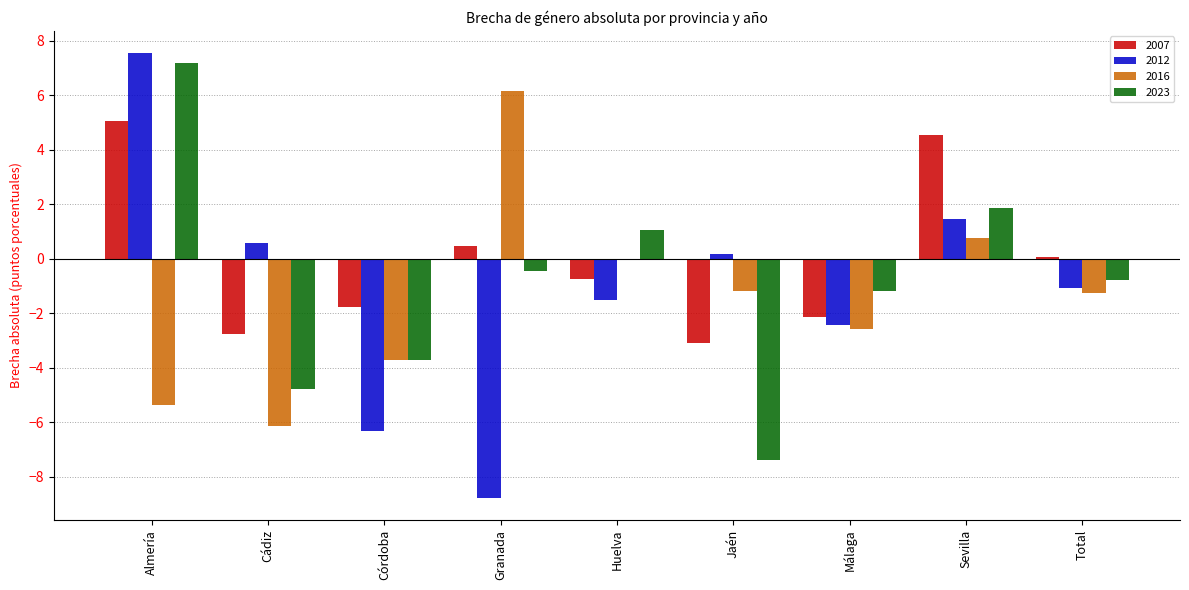

What is the sum of all 2007 values?

-0.4